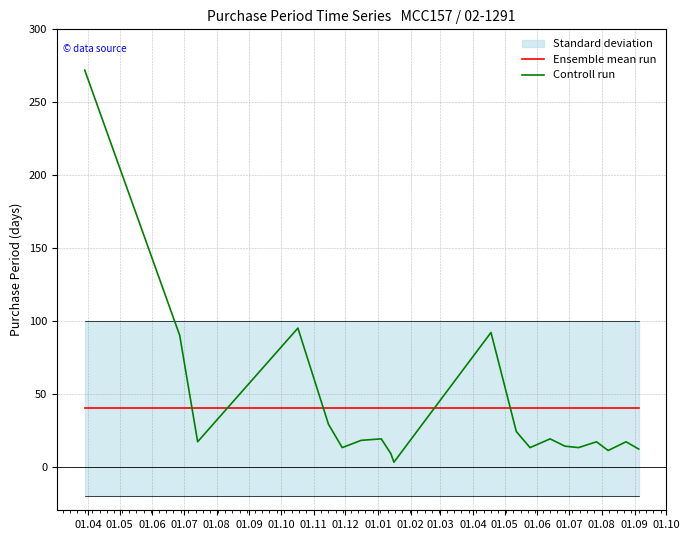

What is the highest value of the Controll run series?

272.0